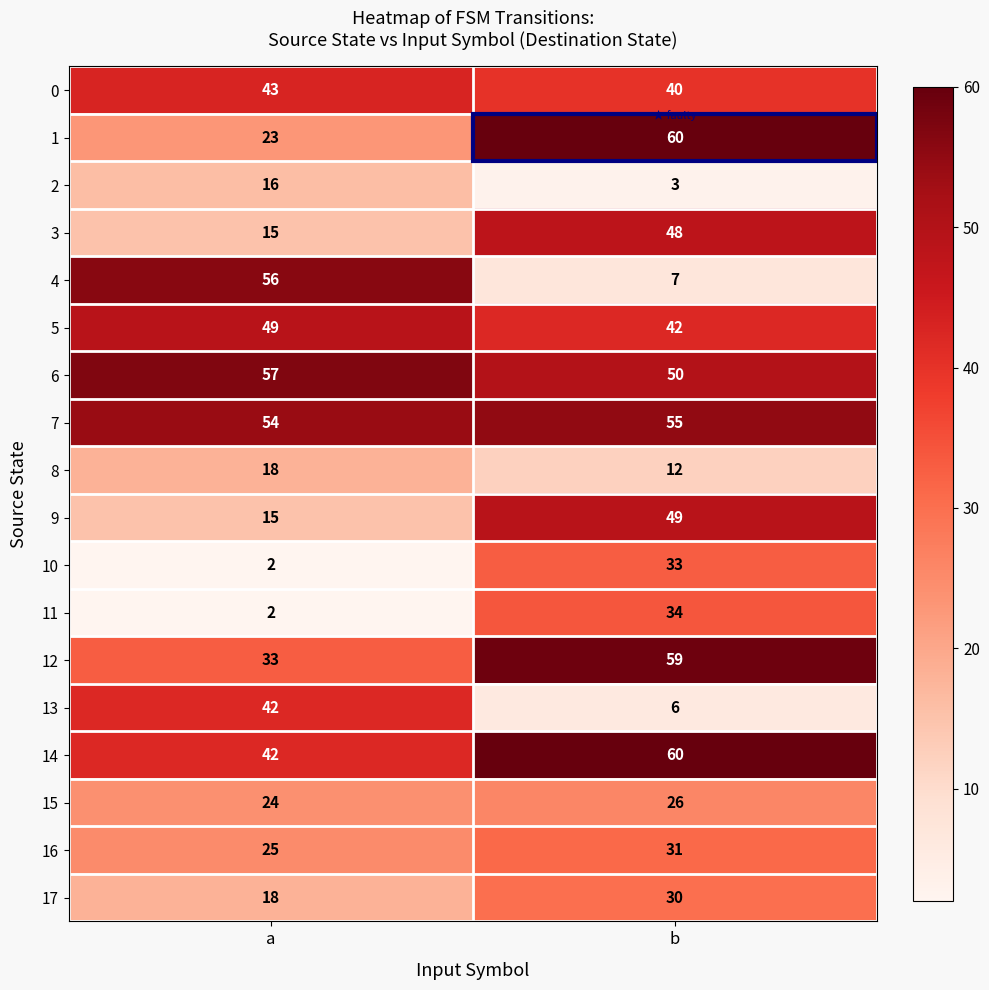

What is the smallest value displayed?

2